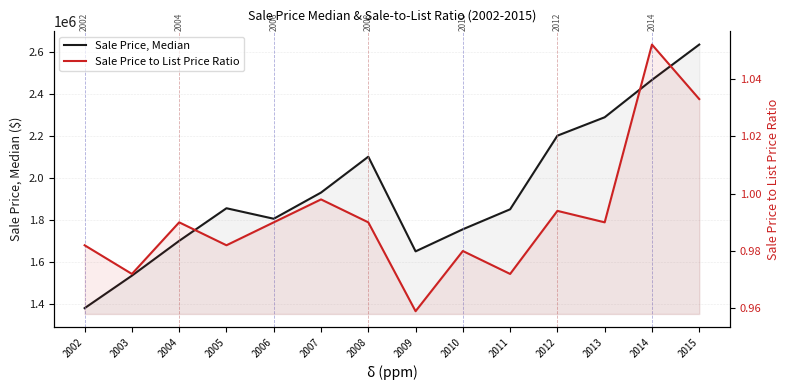

Does the chart display data point markers on the line(s)?

No